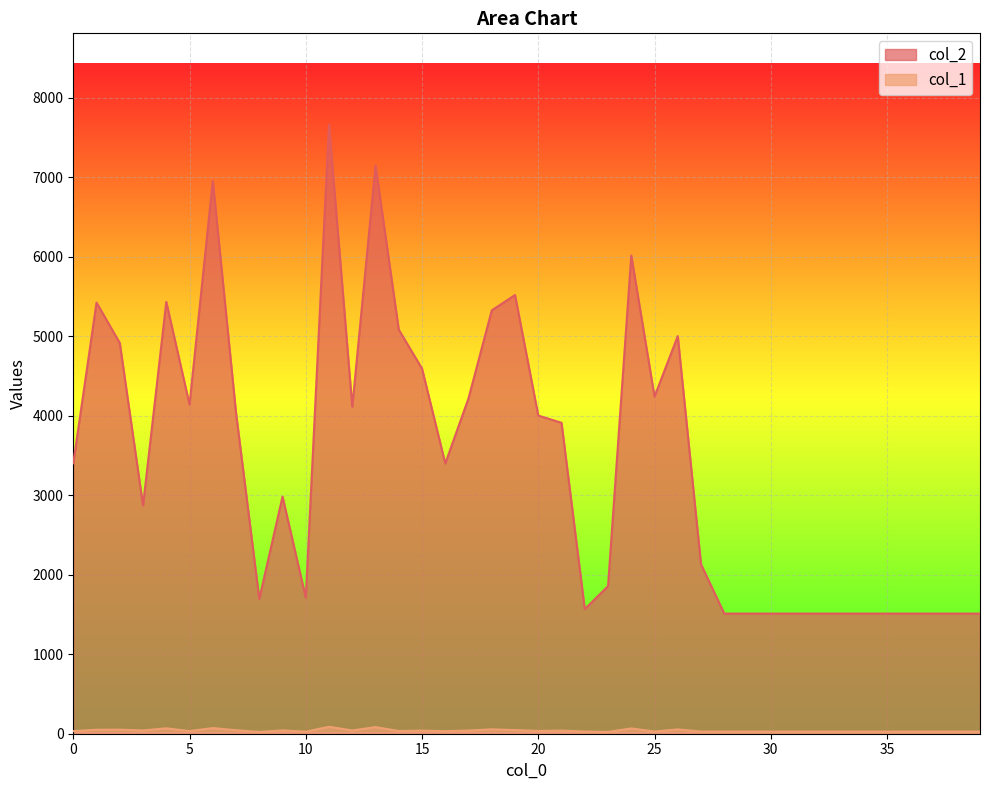

In col_2, how many points are lower than both neighbors (excluding endpoints)?

8